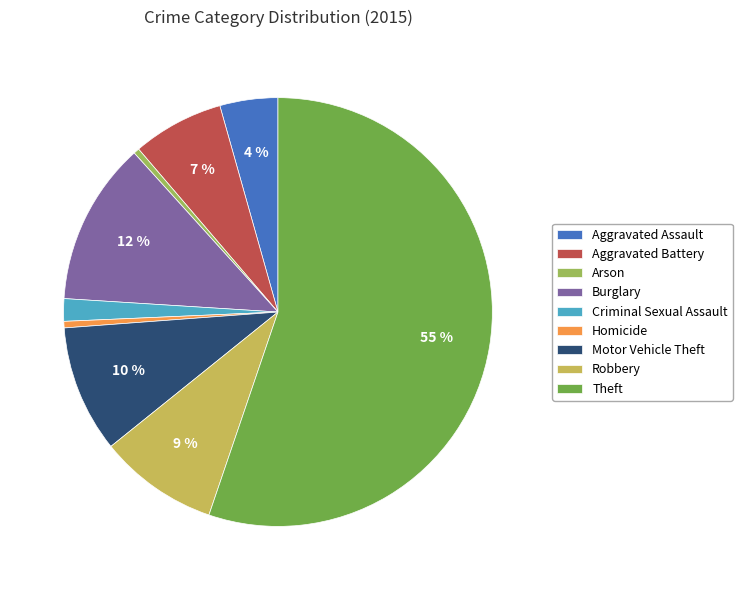

To the nearest percent, what is the average slice percentage?

11%